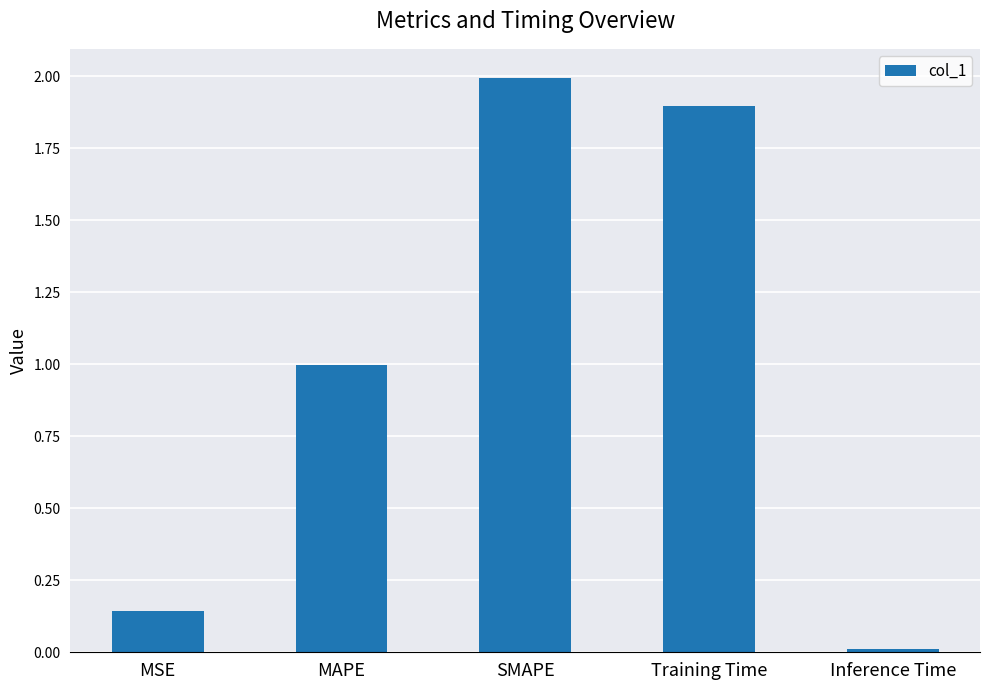

What is the label of the 4th bar from the left?

Training Time